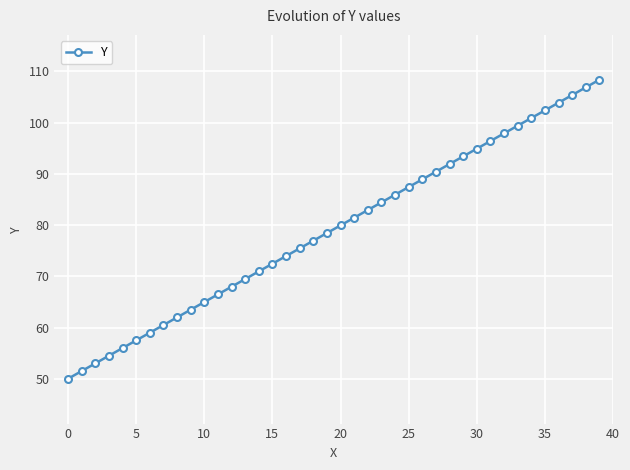

What is the value of the 30th point from the left?

93.4